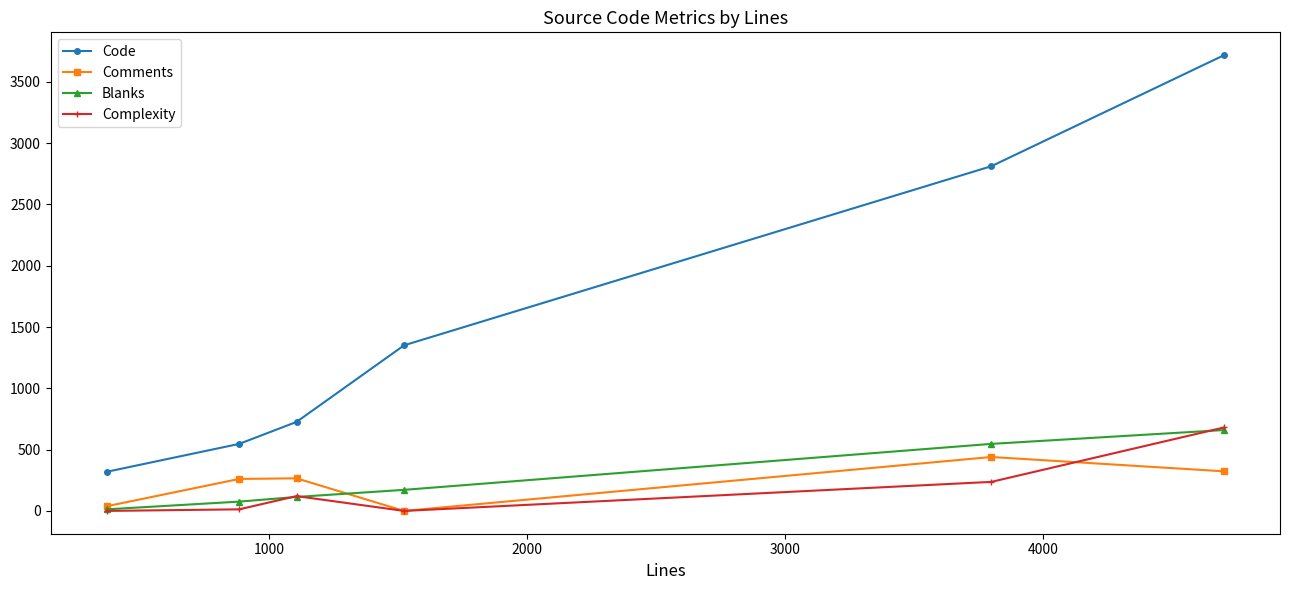

Which series has the largest total across all categories?

Code